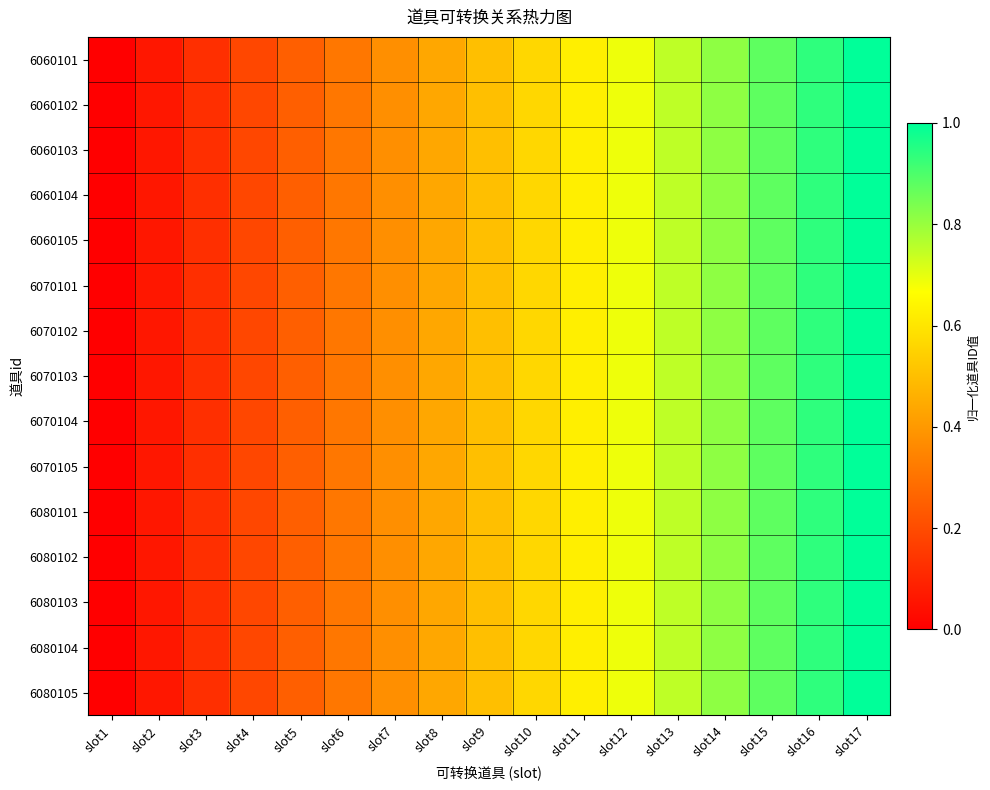

How many series are shown in this chart?

15